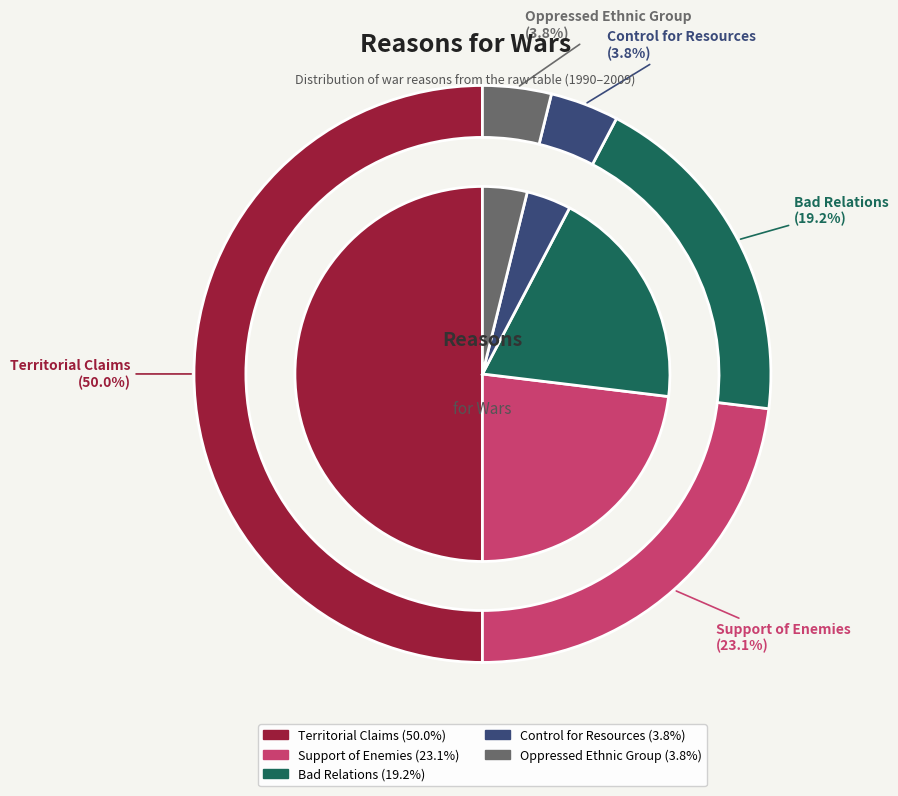

To the nearest percent, what portion does Oppressed Ethnic Group represent?

4%